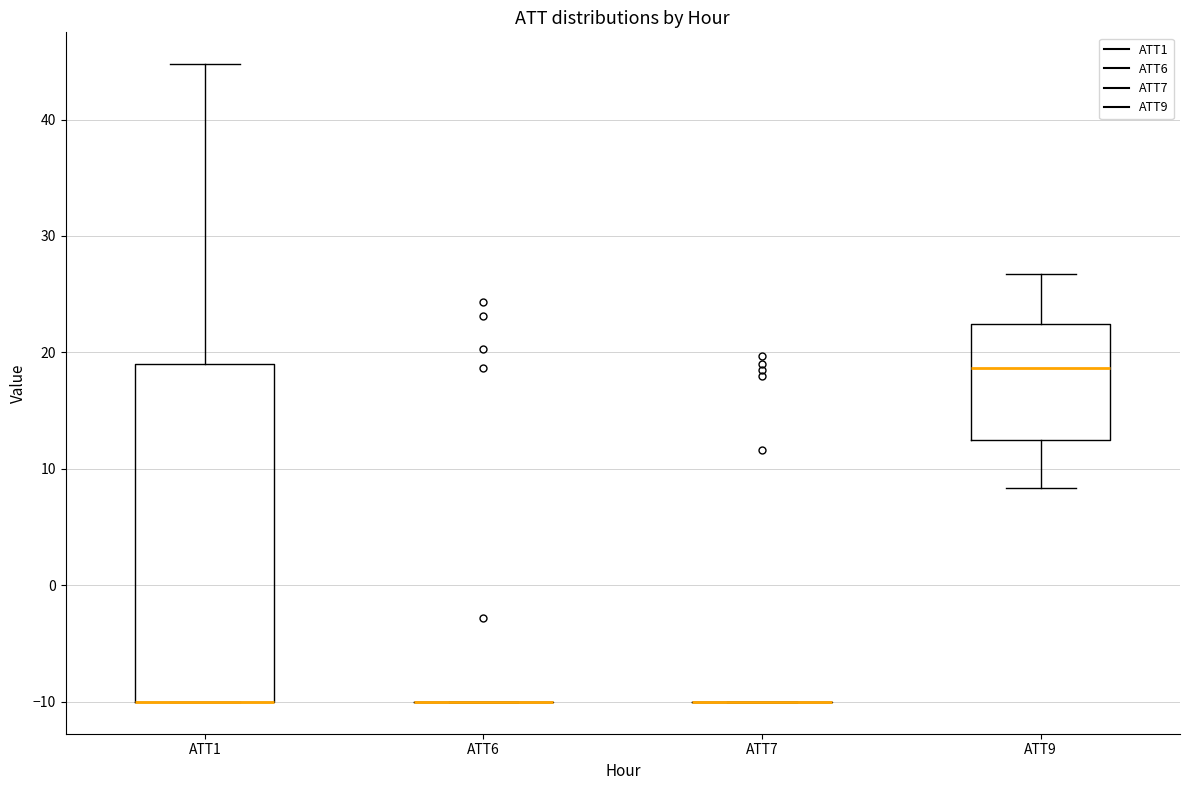

Comparing the boxes themselves (not the whiskers), which one is the tallest?

ATT1